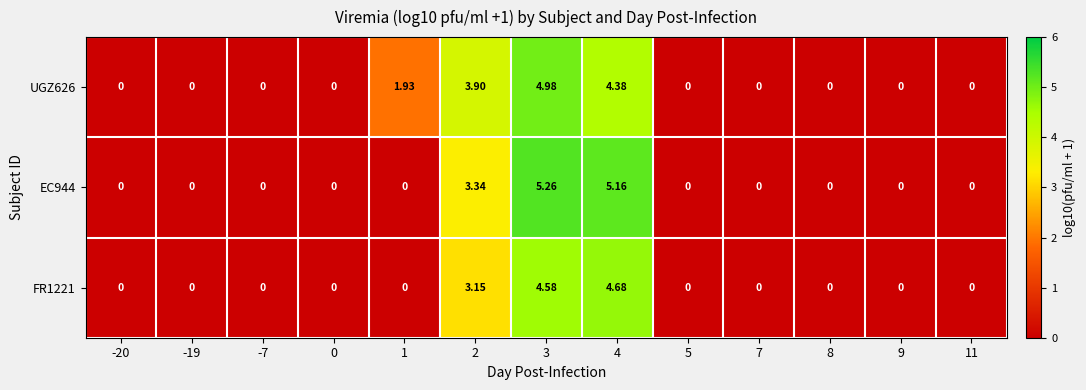

Which series has the largest range (max minus min)?

EC944